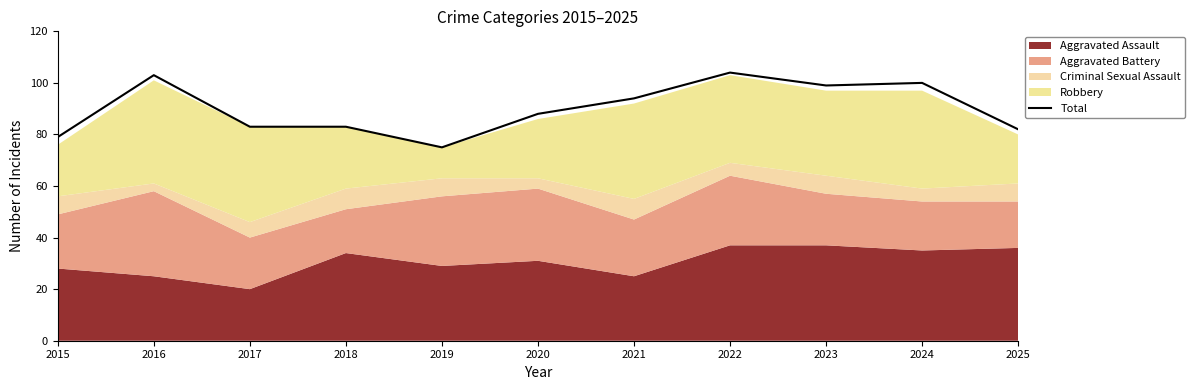

What is the average value?

90